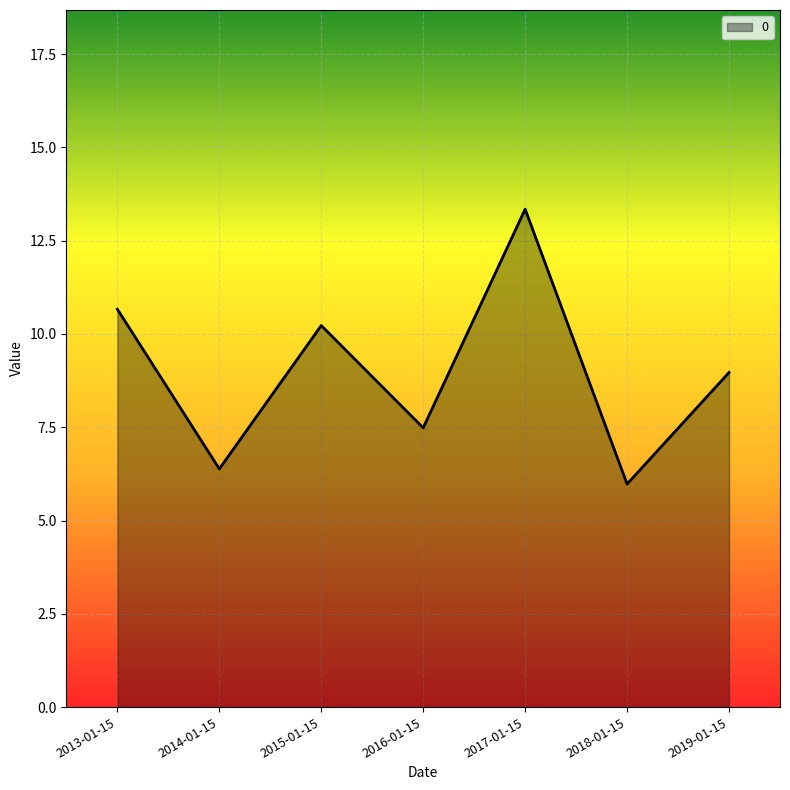

What is the difference between the maximum and minimum values?

7.4